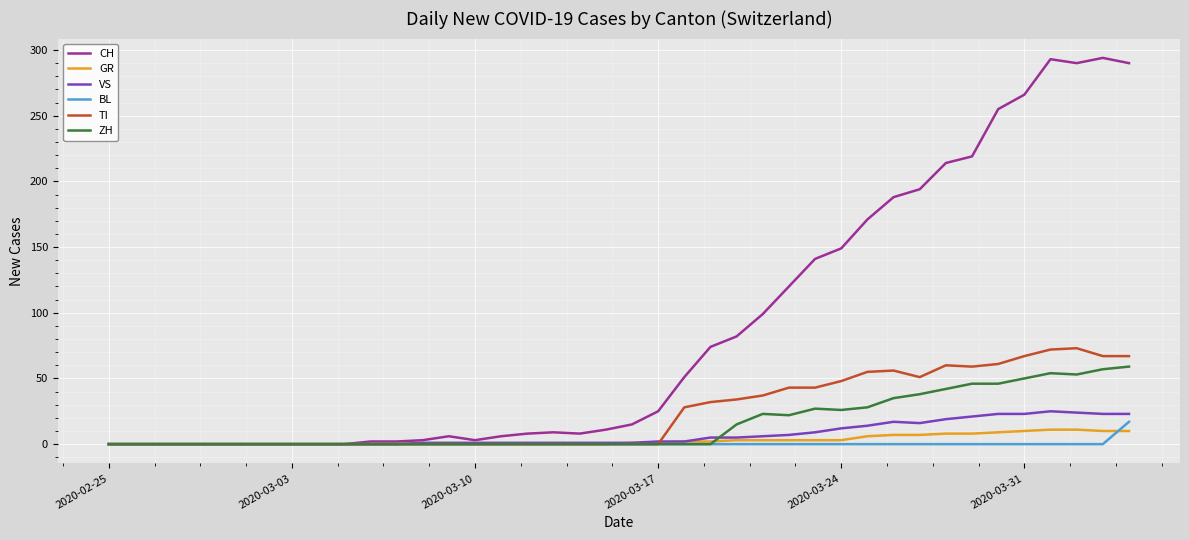

Which series has the largest total across all categories?

CH